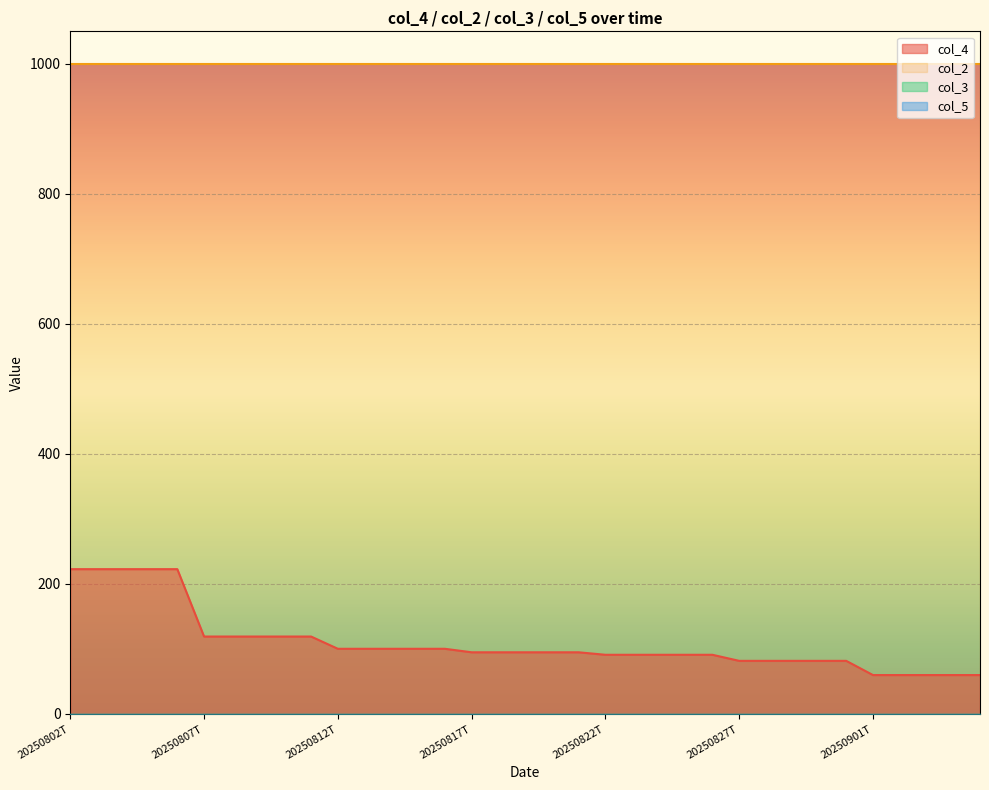

What are all the series names shown in the legend?

col_4, col_2, col_3, col_5